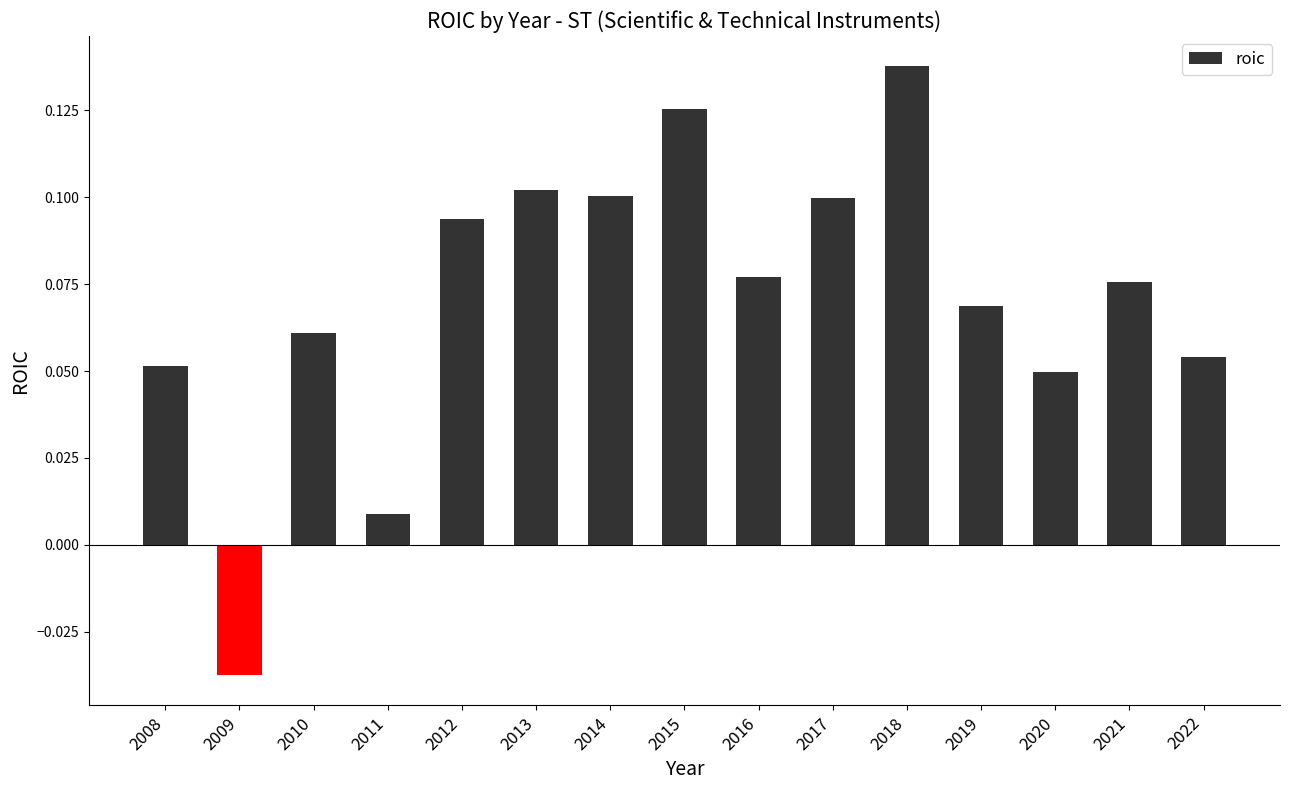

What is the sum of the values at 2014 and 2021?

0.2